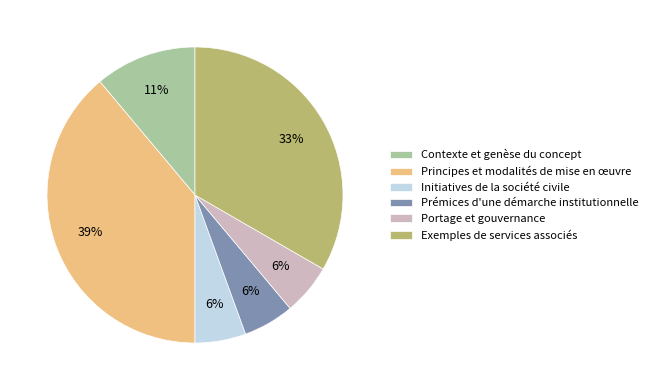

To the nearest percent, what is the difference between the largest and smallest slice percentages?

33%